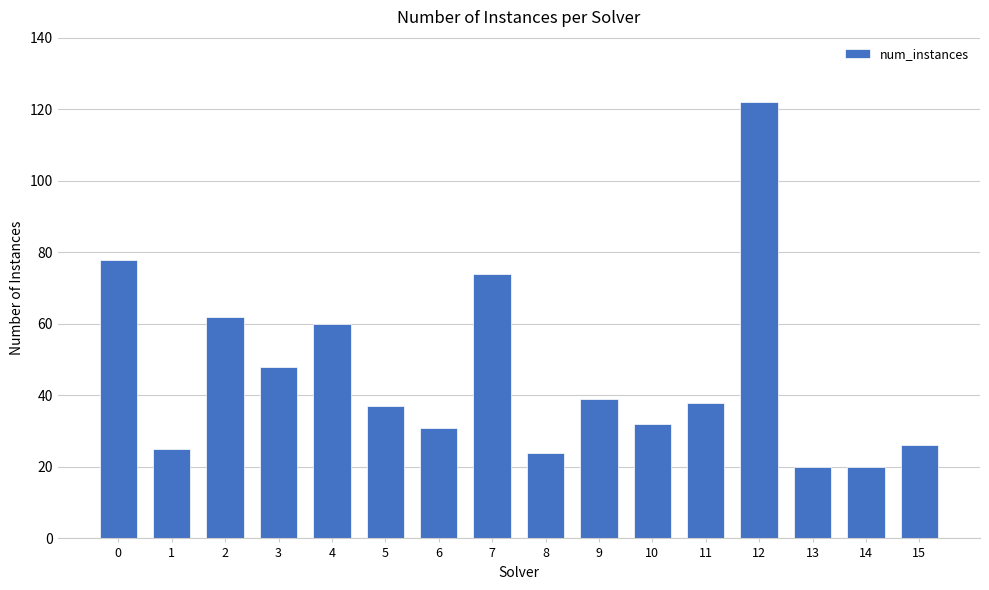

The value at 1 is 25. True or false?

True